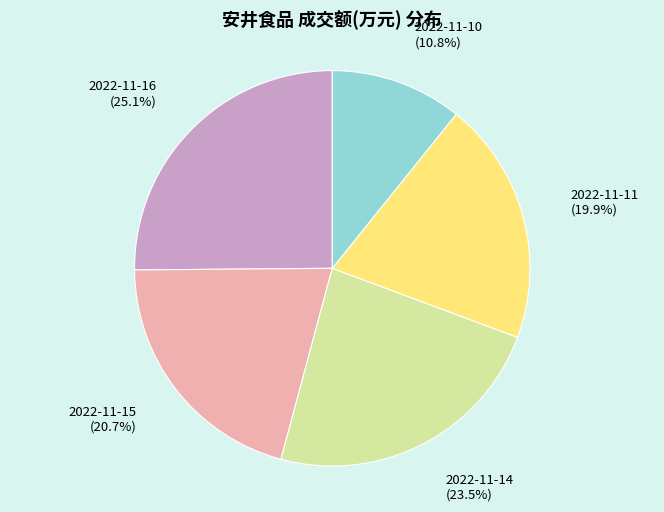

To the nearest percent, what is the difference between the largest and smallest slice percentages?

14%